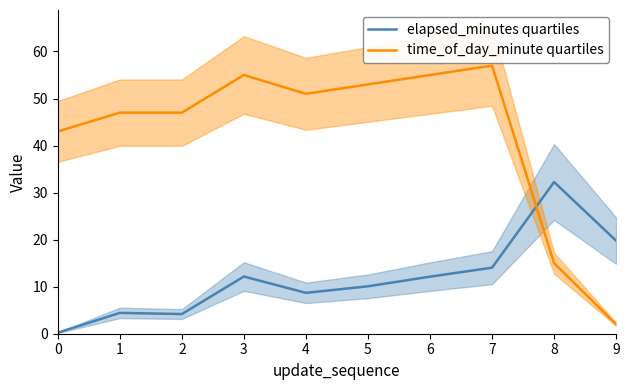

The elapsed_minutes quartiles series shows 6.6 at 1. True or false?

False